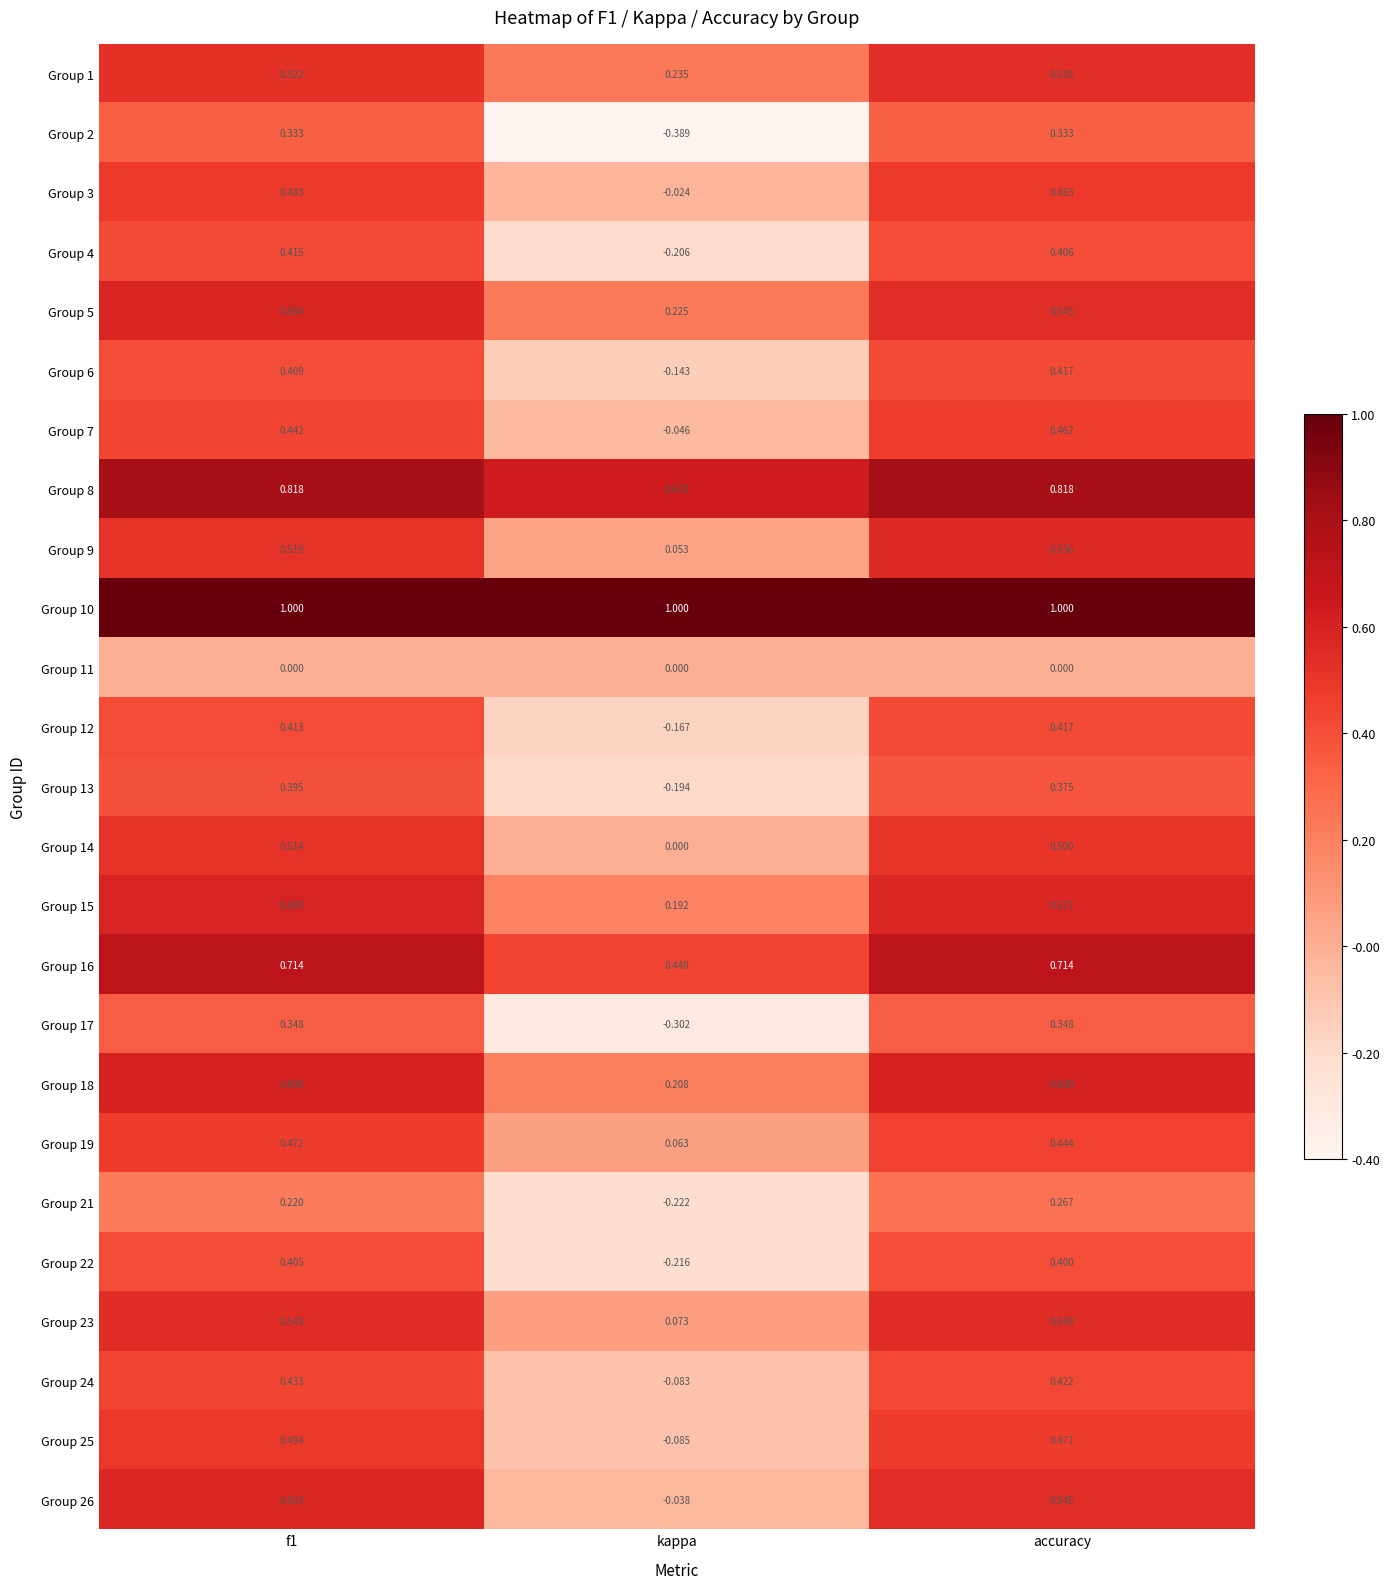

Where is Group 15 nearest to the value 0?

kappa